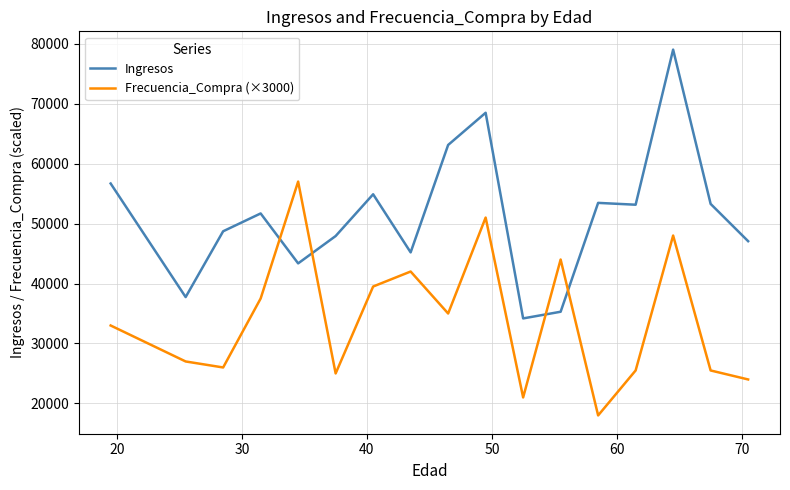

True or false: Ingresos has more than 0 interior local peaks.

True